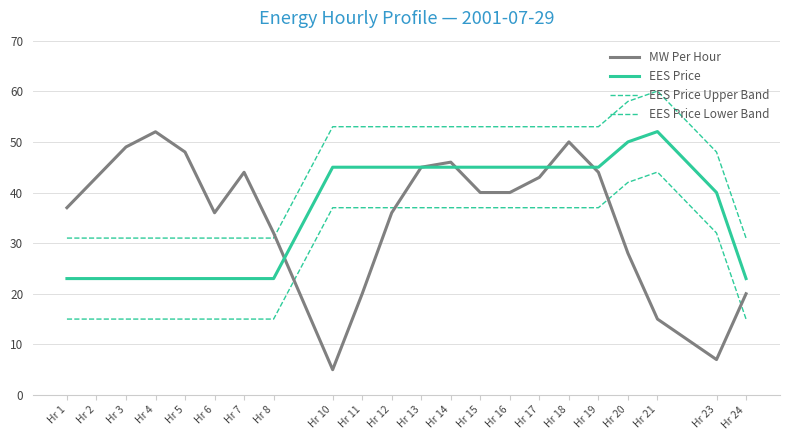

List the labels in order of MW Per Hour value, smallest first.

Hr 10, Hr 23, Hr 21, Hr 11, Hr 24, Hr 20, Hr 8, Hr 6, Hr 12, Hr 1, Hr 15, Hr 16, Hr 2, Hr 17, Hr 7, Hr 19, Hr 13, Hr 14, Hr 5, Hr 3, Hr 18, Hr 4